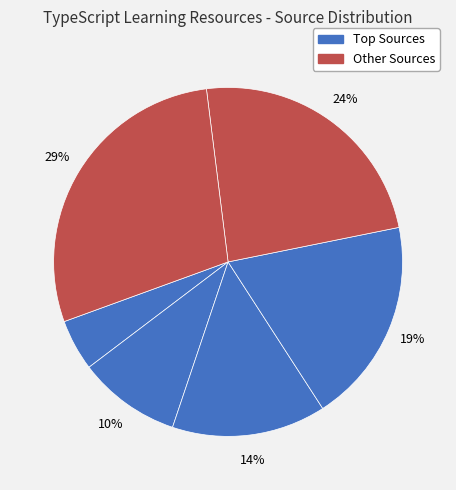

Rank the categories by value from lowest to highest.

Coder Dost (YT), Voxmind, Navin Balla, Technical Rajni, 6 Pack Programmer, Leela Web Dev